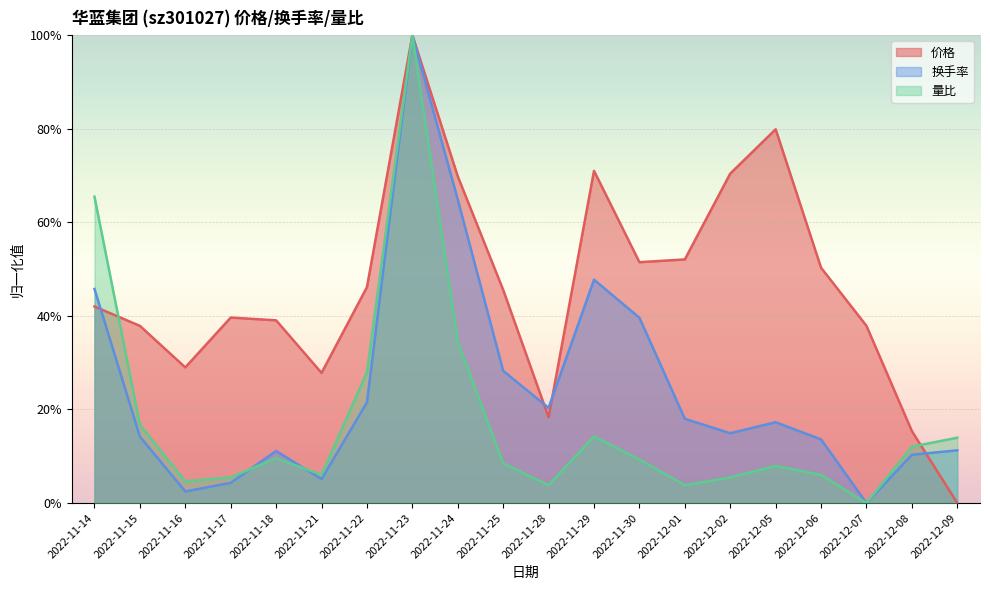

Read the 量比 value at 2022-12-02.

0.1